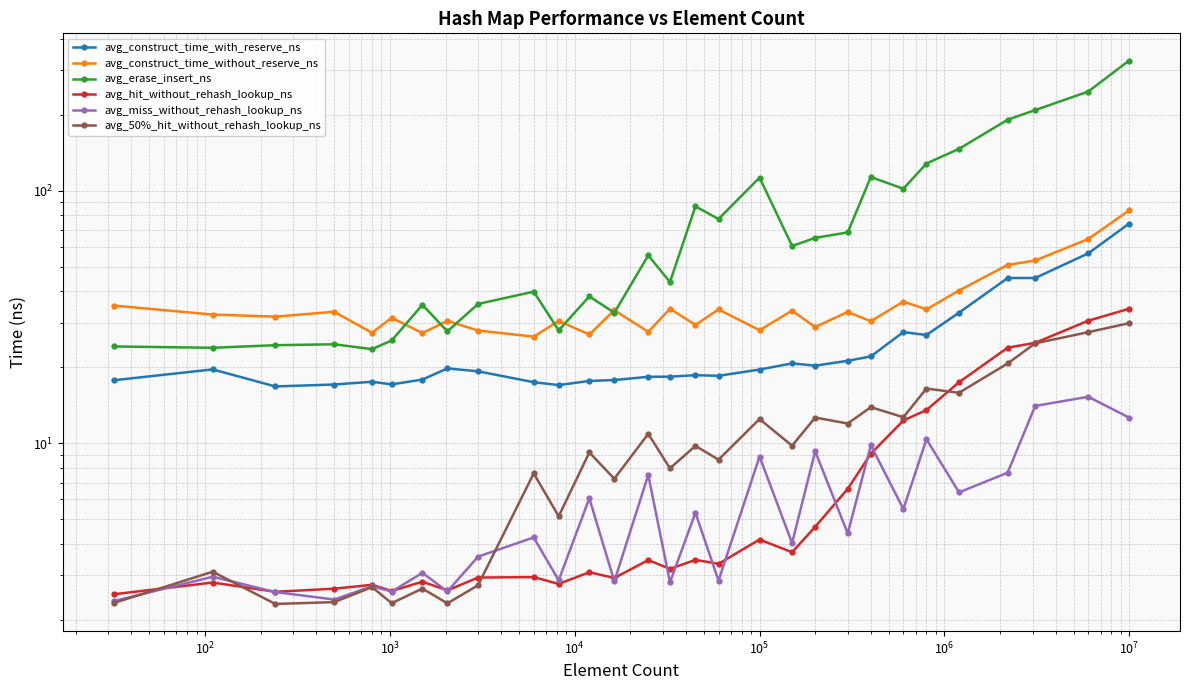

True or false: avg_construct_time_without_reserve_ns has more than 2 interior local peaks.

True